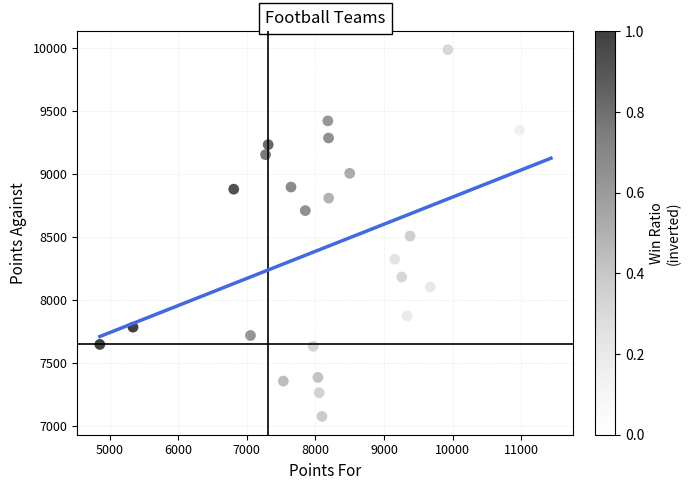

What is the range of X values (max minus min)?

6570